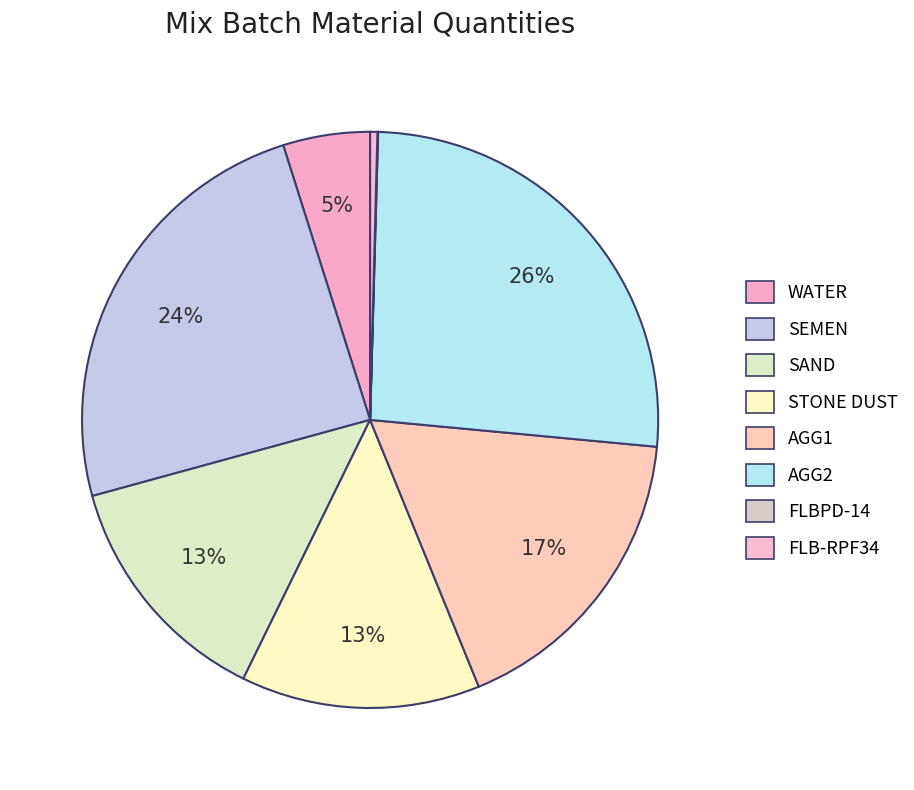

To the nearest percent, what percentage of the pie is WATER?

5%